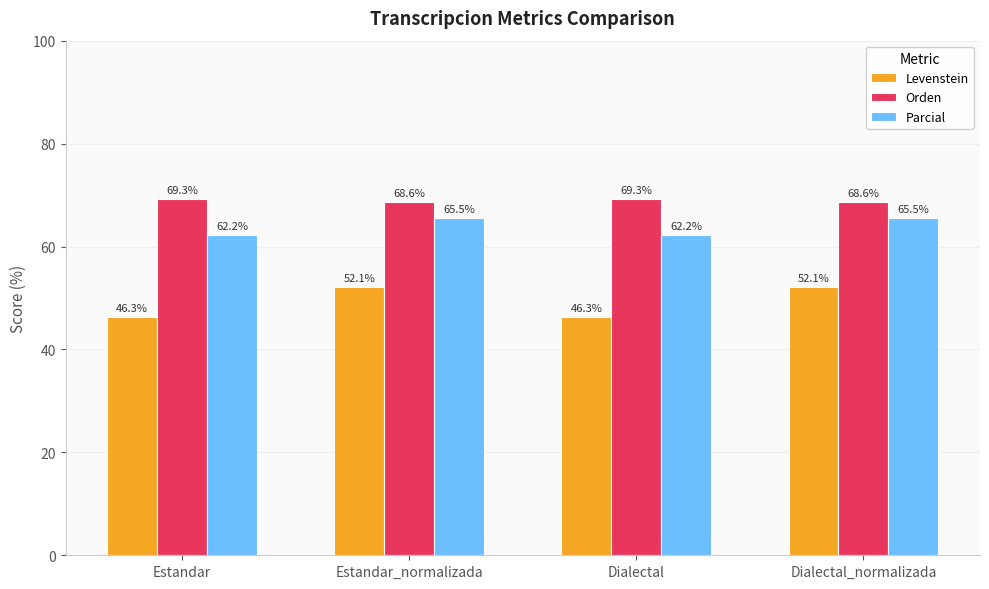

Is it true that Levenstein equals 52.1 at Estandar_normalizada?

True